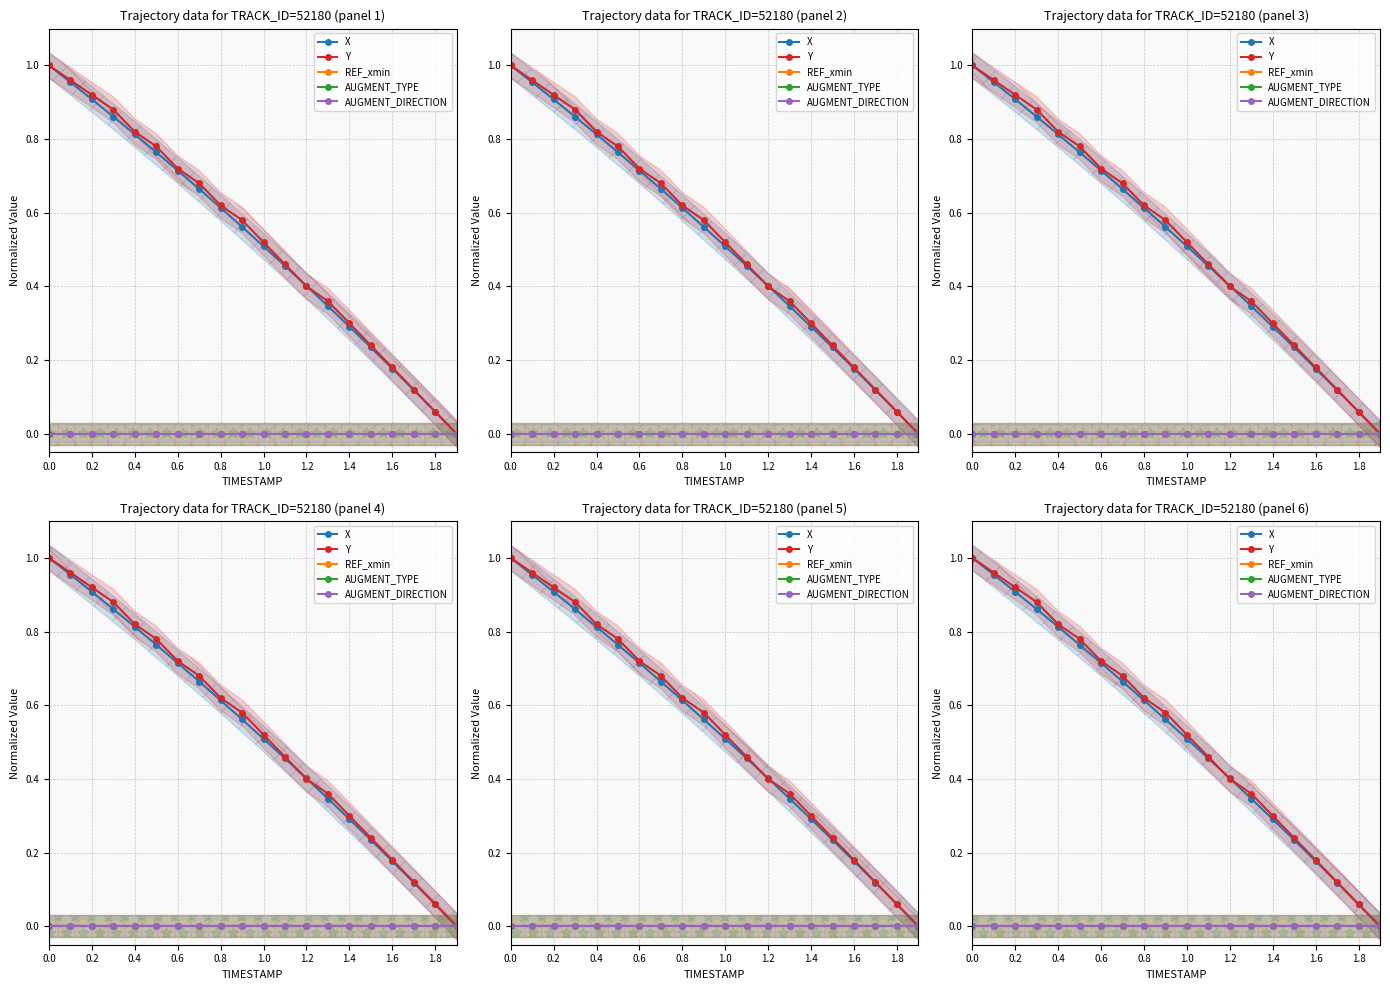

True or false: AUGMENT_DIRECTION and X intersect in this chart.

False